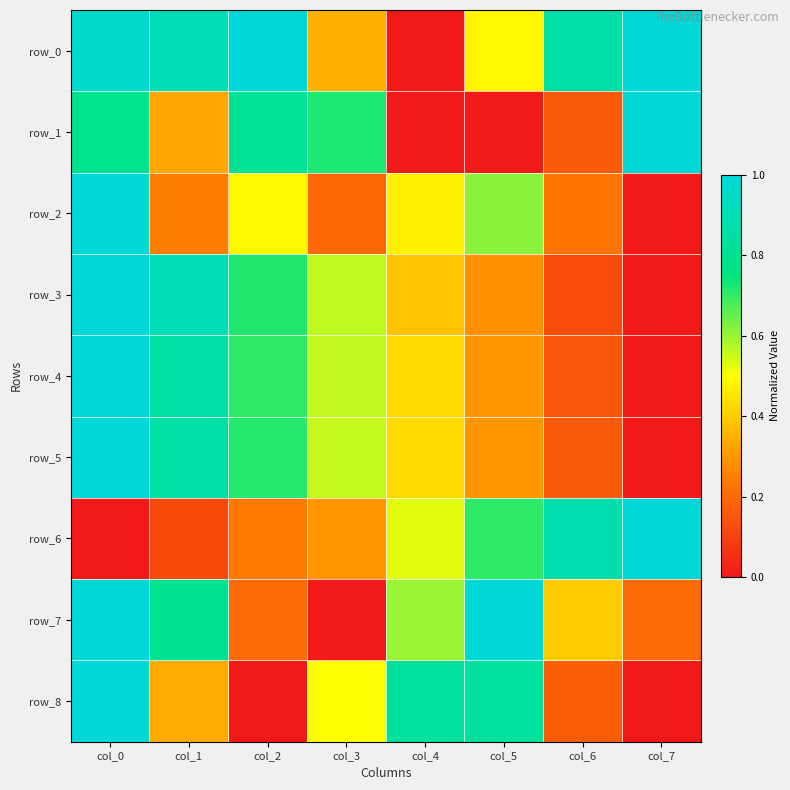

Reading left to right, list all the values displayed in this chart.

row_0: 1.0	0.9	1.0	0.3	0.0	0.5	0.9	1.0
row_1: 0.8	0.3	0.8	0.7	0.0	0.0	0.2	1.0
row_2: 1.0	0.2	0.5	0.2	0.5	0.6	0.2	0.0
row_3: 1.0	0.9	0.7	0.6	0.4	0.3	0.1	0.0
row_4: 1.0	0.9	0.7	0.6	0.4	0.3	0.2	0.0
row_5: 1.0	0.9	0.7	0.6	0.4	0.3	0.2	0.0
row_6: 0.0	0.1	0.2	0.3	0.5	0.7	0.9	1.0
row_7: 1.0	0.8	0.2	0.0	0.6	1.0	0.4	0.2
row_8: 1.0	0.3	0.0	0.5	0.8	0.8	0.2	0.0